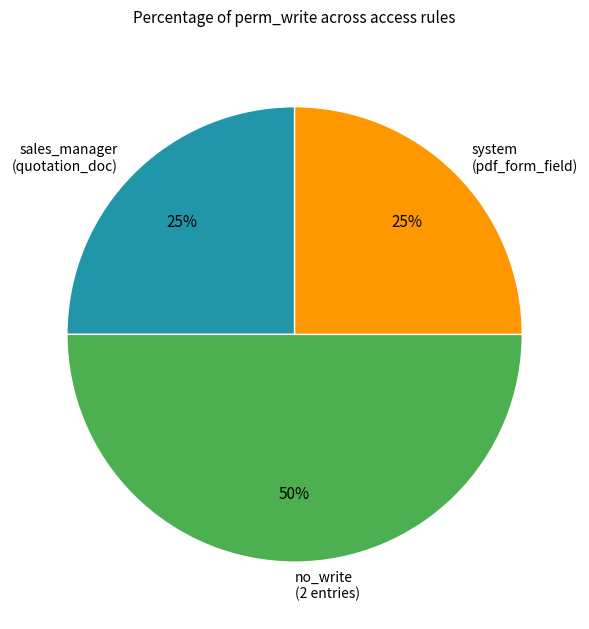

Which category has the biggest portion of the pie?

no_write (2 entries)